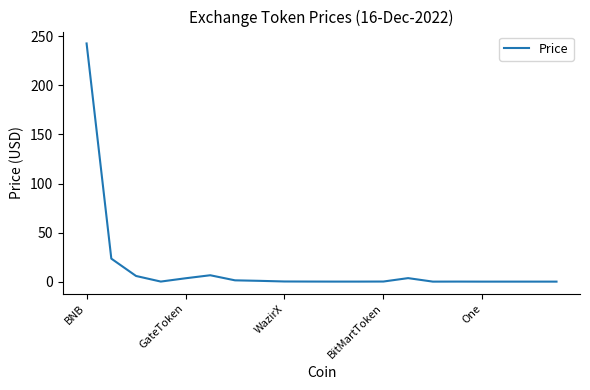

What is the greatest value displayed?

242.7